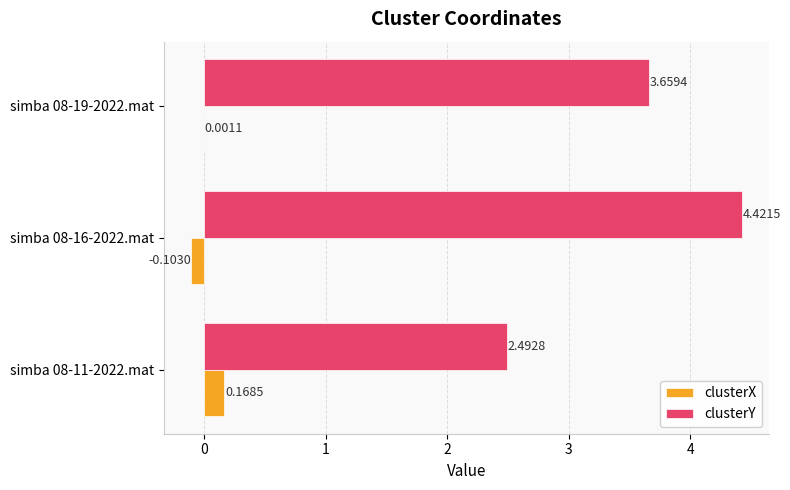

What is the maximum value shown in the chart?

4.4